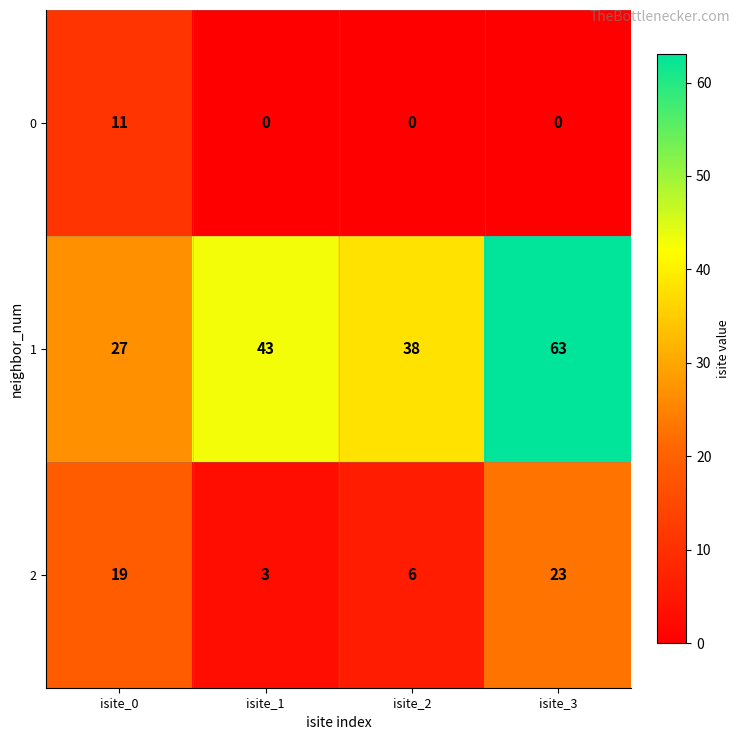

What is the minimum value for 2?

3